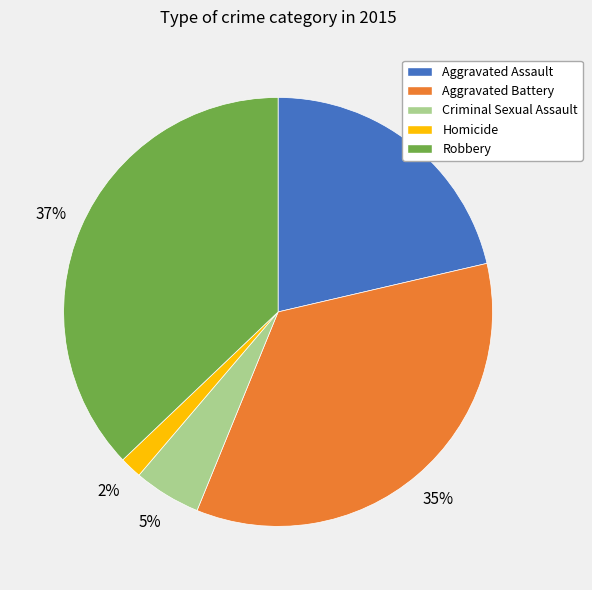

The Aggravated Battery slice represents 43% of the pie. True or false?

False